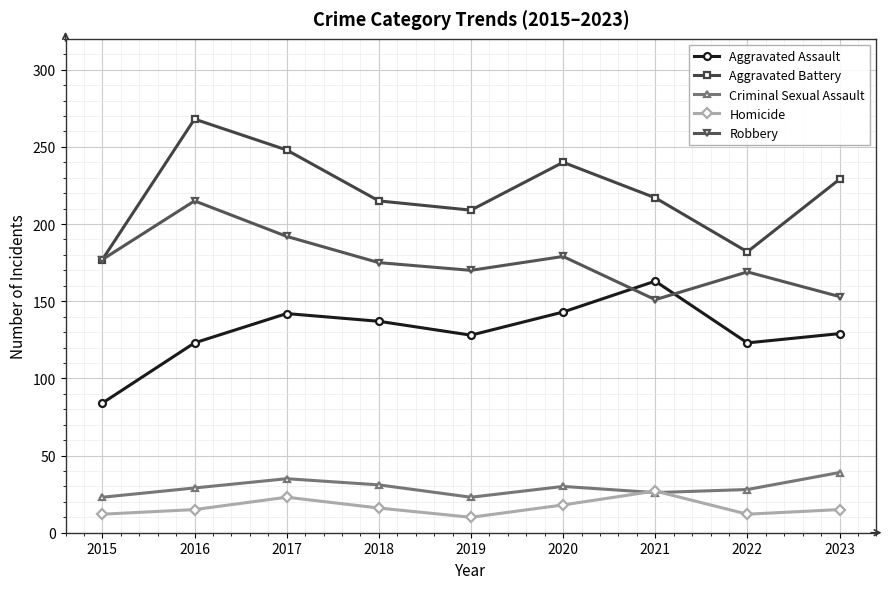

Is this an area chart (filled region under the line)?

No